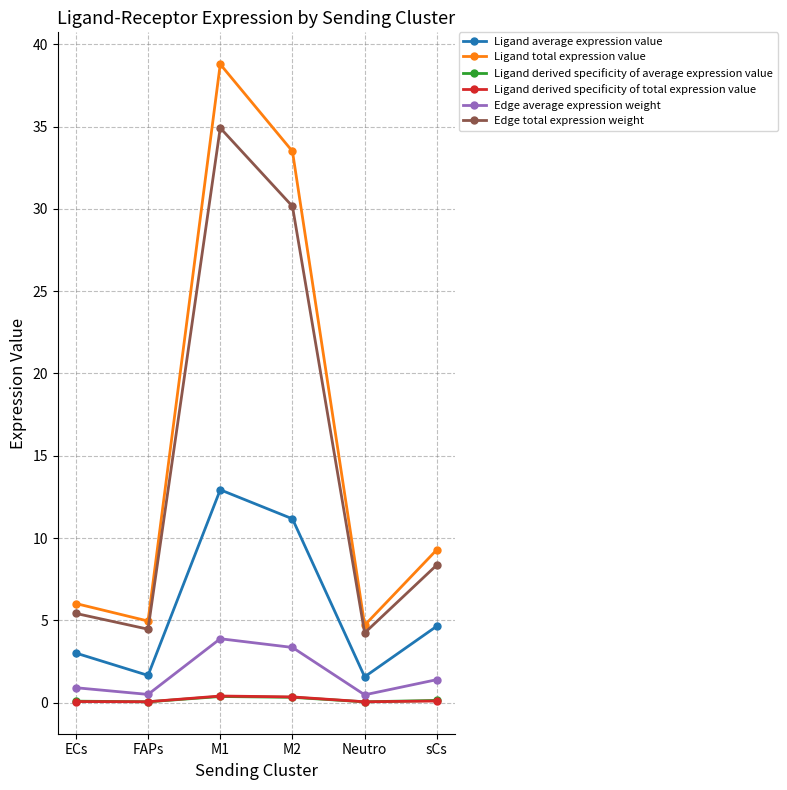

The value of Ligand derived specificity of total expression value at Neutro is 0.0. True or false?

True